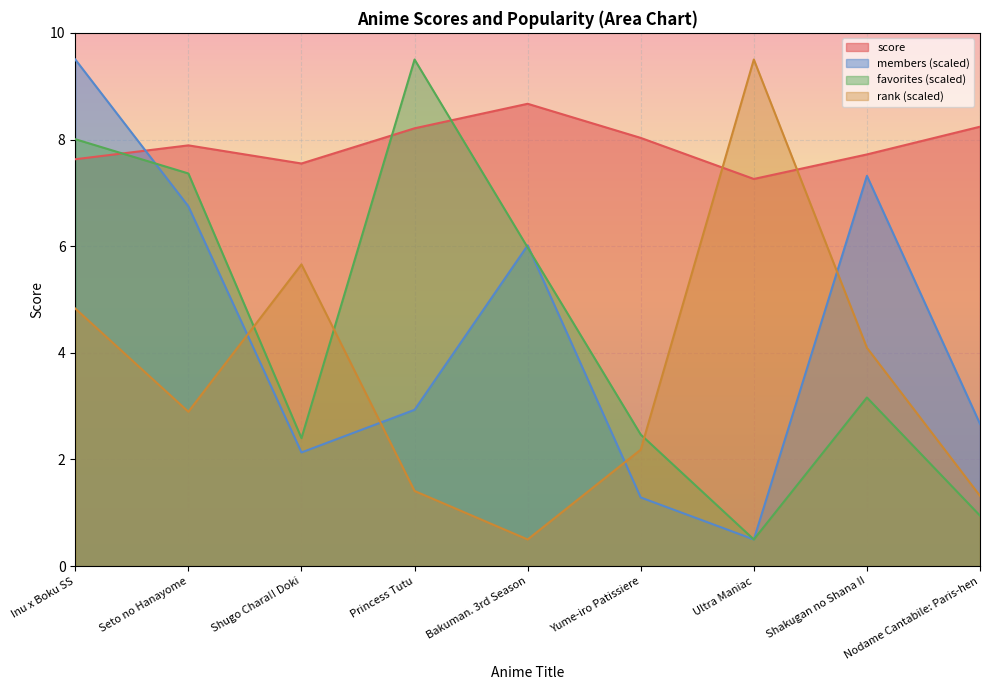

The value of favorites at Yume-iro Patissiere is 2.5. True or false?

True